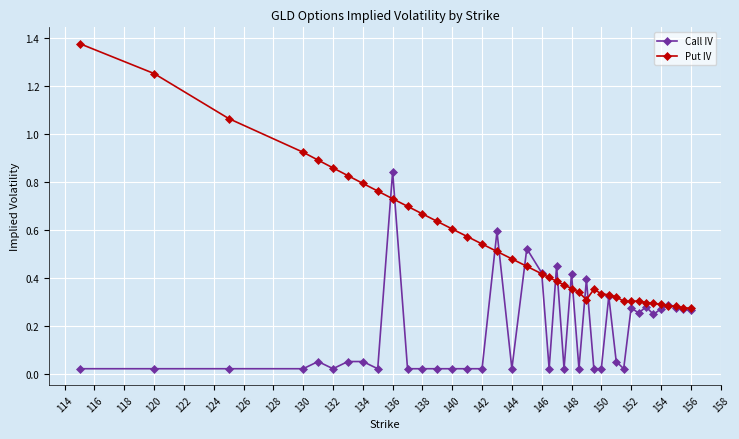

Does the chart display data point markers on the line(s)?

Yes